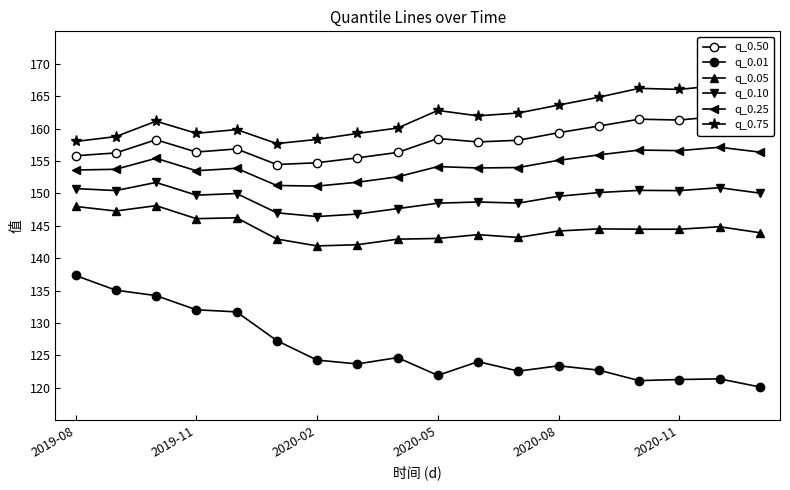

True or false: q_0.50 and q_0.75 intersect in this chart.

False